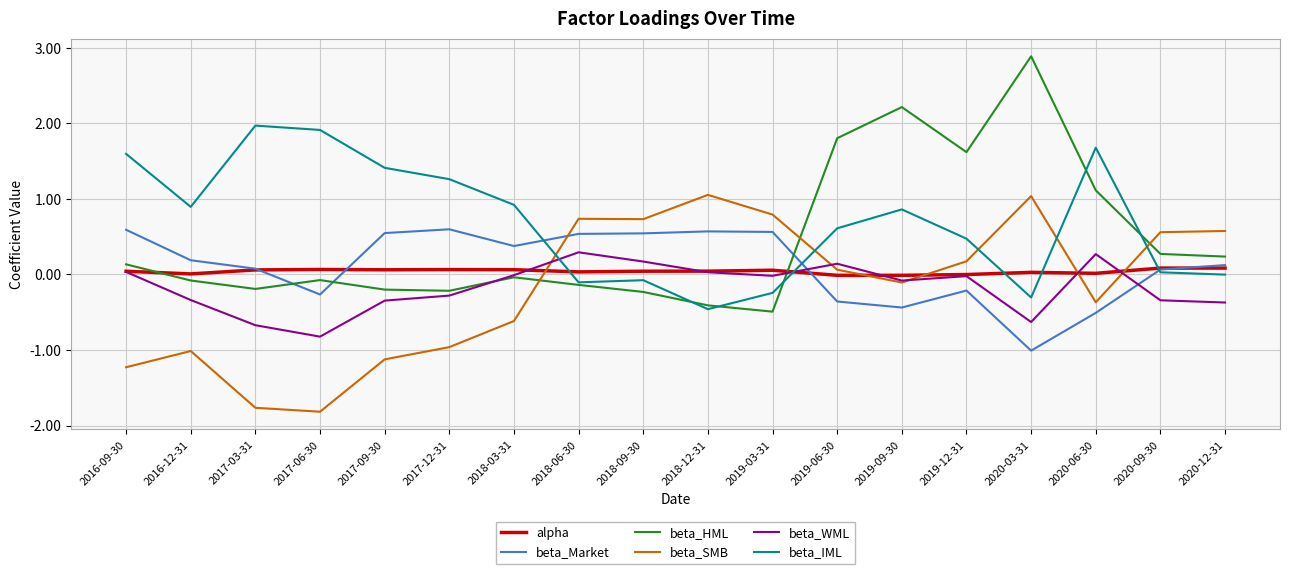

What is the difference between the highest and lowest values at 2017-06-30?

3.7